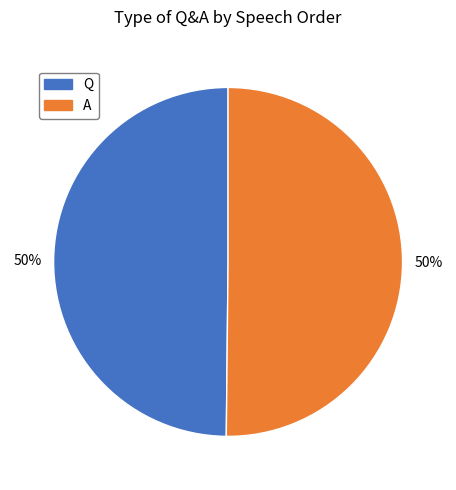

Approximately how many times larger is the value at A compared to Q?

1.0